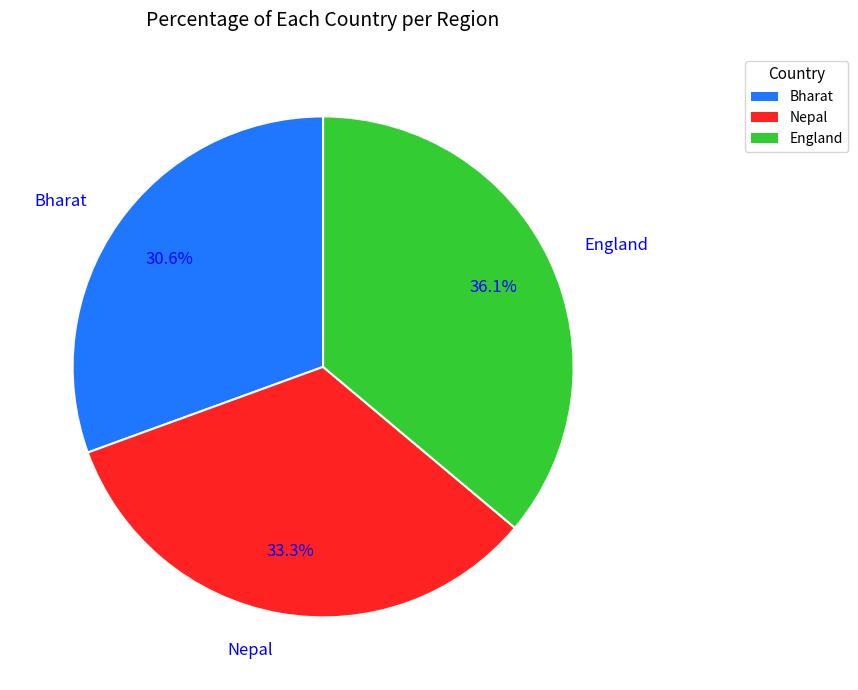

Count the number of slices in the pie.

3